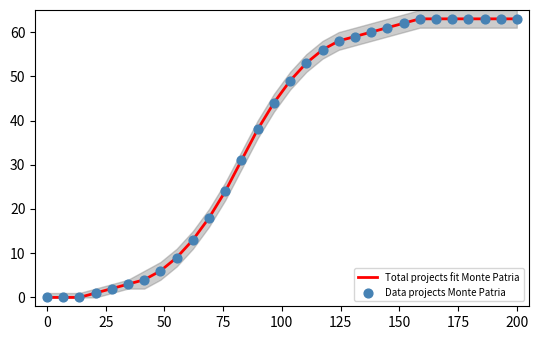

What are all the series names shown in the legend?

Total projects fit Monte Patria, Data projects Monte Patria